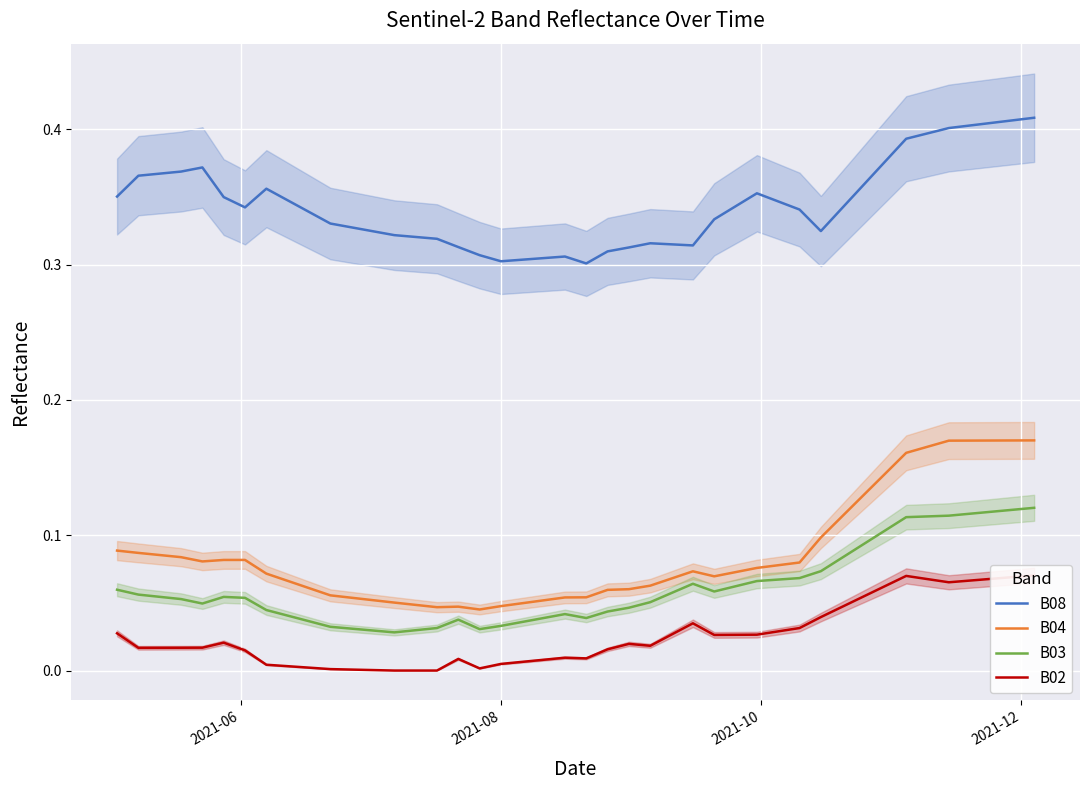

Reading left to right, transcribe all the data shown in this chart.

B08: 0.4	0.4	0.4	0.4	0.3	0.3	0.4	0.3	0.3	0.3	0.3	0.3	0.3	0.3	0.3	0.3	0.3	0.3	0.3	0.3	0.3	0.3	0.3	0.3	0.3	0.3	0.4	0.3	0.3	0.3	0.3	0.4	0.4	0.4	0.4	0.4	0.4	0.4	0.4	0.4
B04: 0.1	0.1	0.1	0.1	0.1	0.1	0.1	0.1	0.1	0.1	0.1	0.0	0.0	0.0	0.0	0.0	0.1	0.1	0.1	0.1	0.1	0.1	0.1	0.1	0.1	0.1	0.1	0.1	0.1	0.1	0.1	0.1	0.1	0.2	0.2	0.2	0.2	0.2	0.2	0.2
B03: 0.1	0.1	0.1	0.0	0.1	0.1	0.0	0.0	0.0	0.0	0.0	0.0	0.0	0.0	0.0	0.0	0.0	0.0	0.0	0.0	0.0	0.1	0.1	0.1	0.1	0.1	0.1	0.1	0.1	0.1	0.1	0.1	0.1	0.1	0.1	0.1	0.1	0.1	0.1	0.1
B02: 0.0	0.0	0.0	0.0	0.0	0.0	0.0	0.0	0.0	0.0	0.0	0.0	0.0	0.0	0.0	0.0	0.0	0.0	0.0	0.0	0.0	0.0	0.0	0.0	0.0	0.0	0.0	0.0	0.0	0.0	0.0	0.1	0.1	0.1	0.1	0.1	0.1	0.1	0.1	0.1